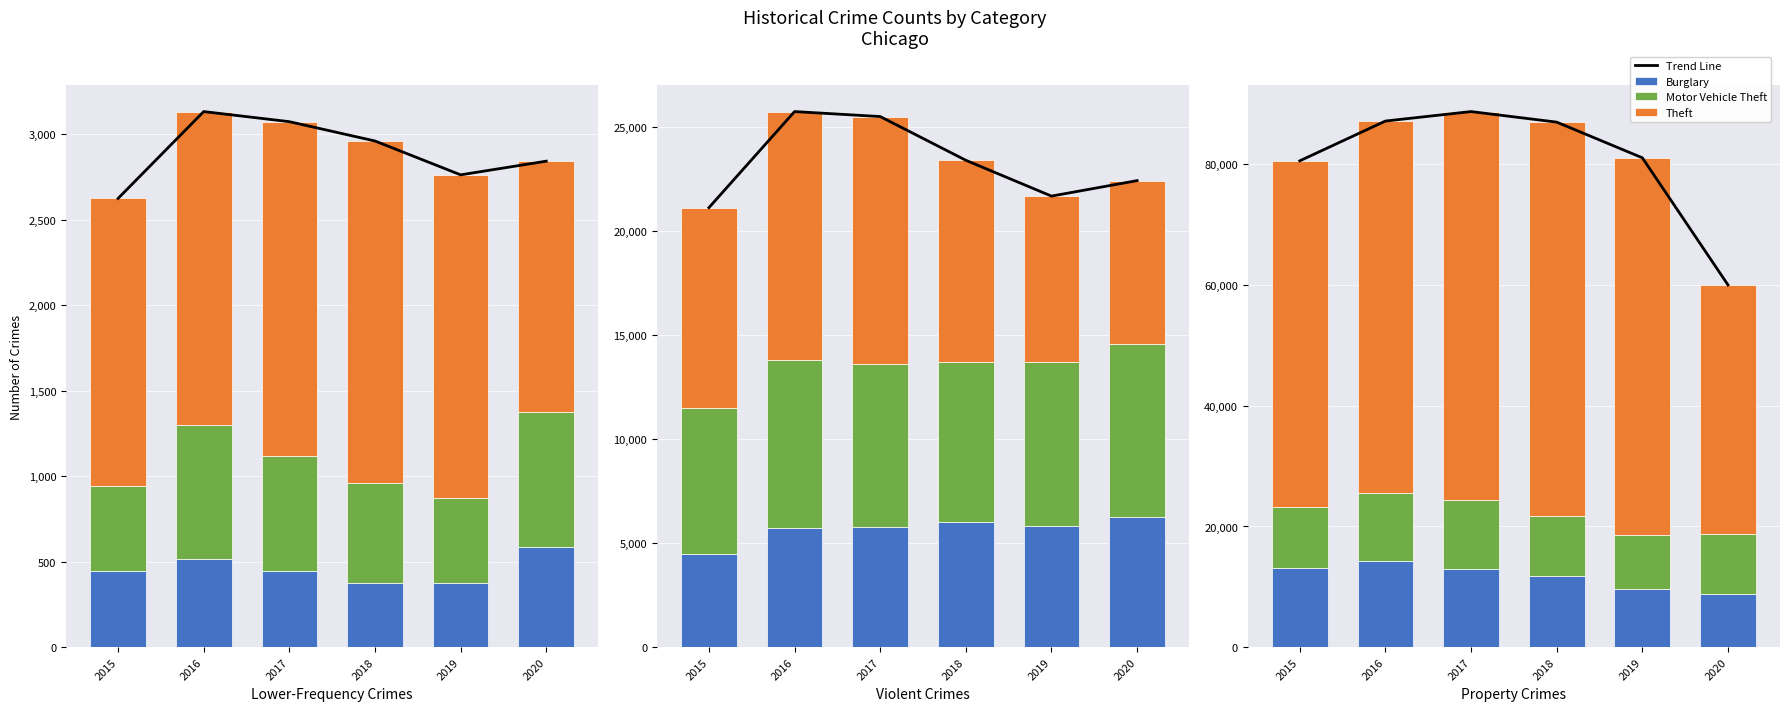

How many values in the 2018 series are below 7734?

4